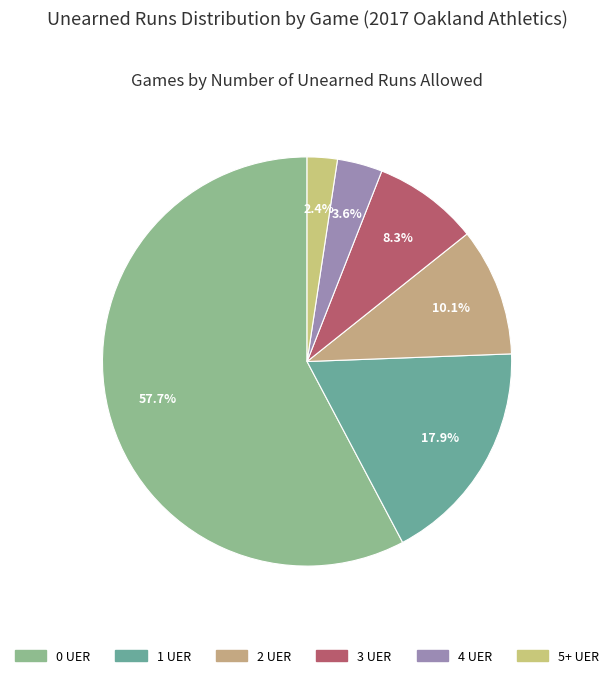

Is 0 UER the majority of the pie?

Yes